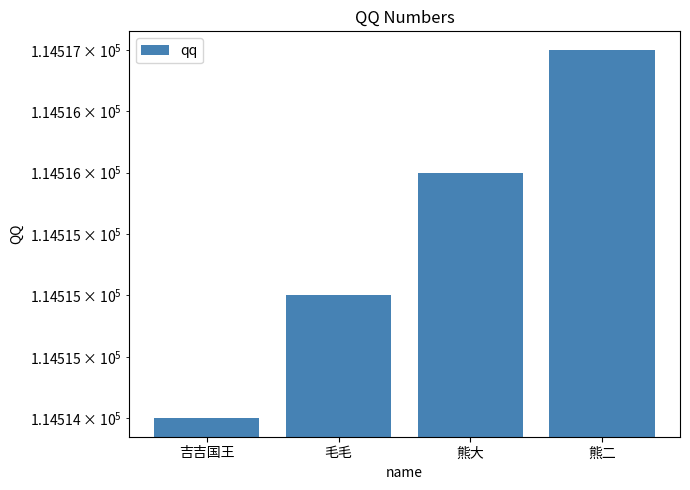

What is the label of the 1st bar from the left?

吉吉国王